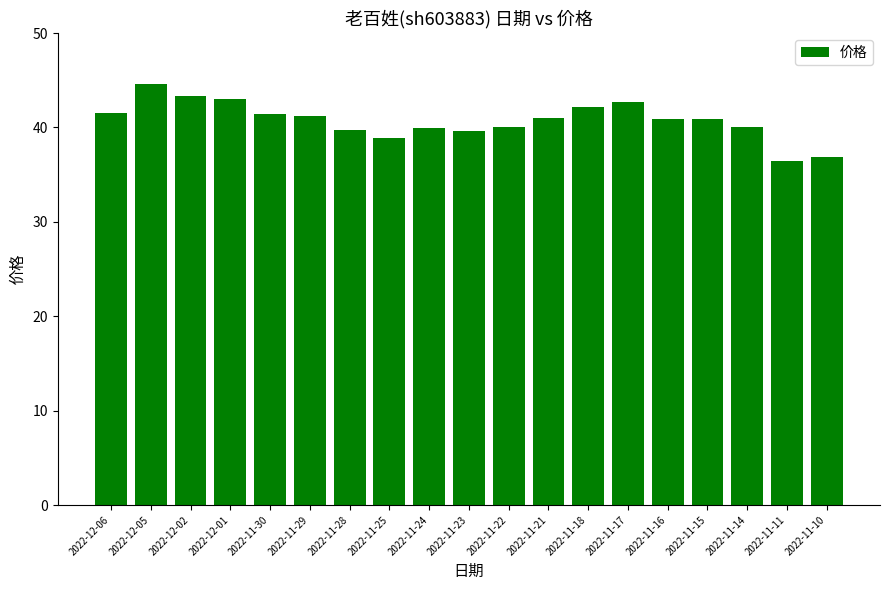

What is the smallest value displayed?

36.4